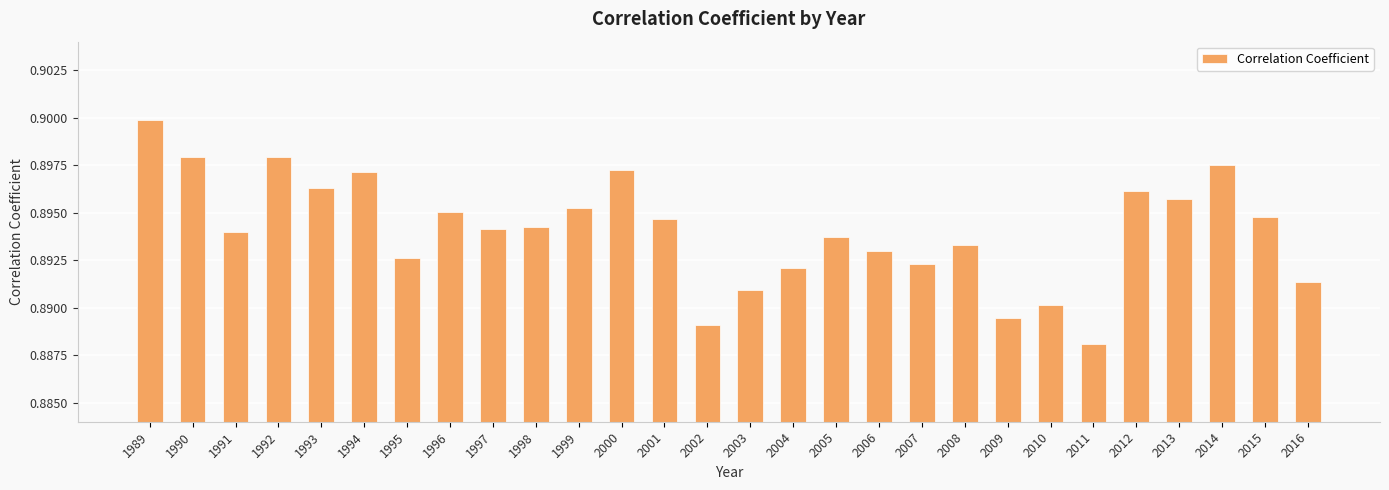

Where is the data nearest to the value 0?

2011